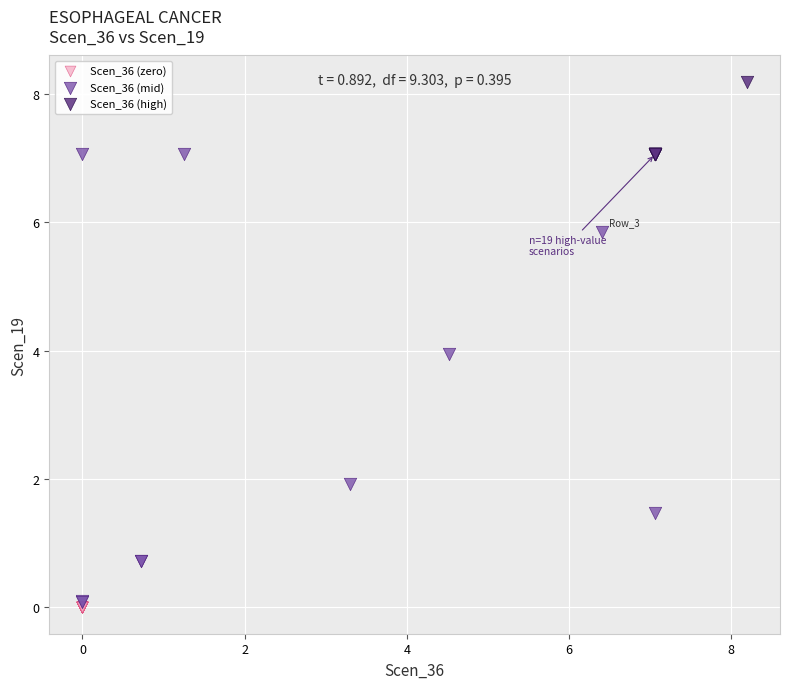

Which series contains the highest Y value?

Scen_36 (high)